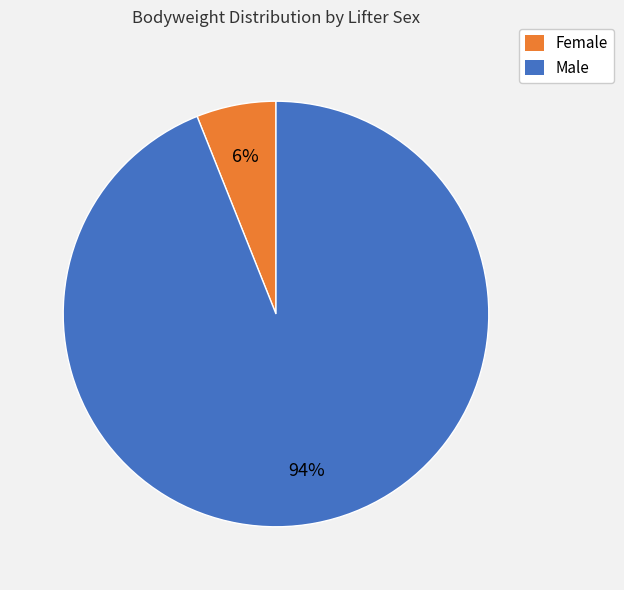

Does any single category account for the majority?

Yes